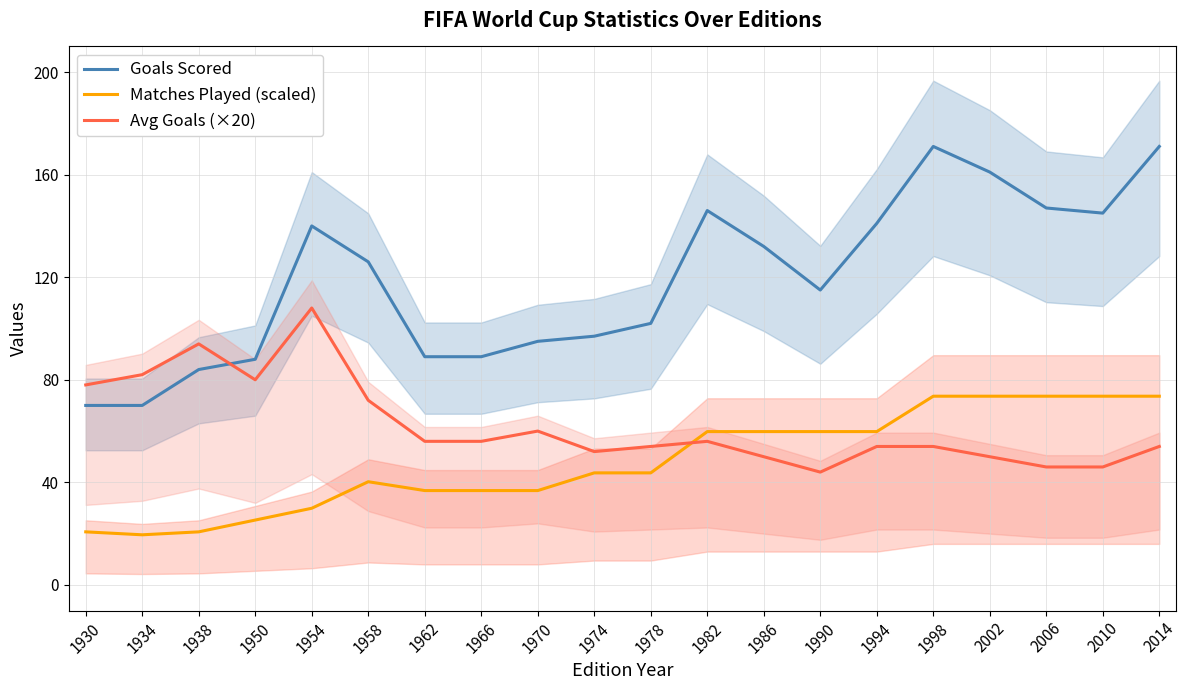

What is the sum of the Matches Played (scaled) values at 2006 and 1998?

147.2